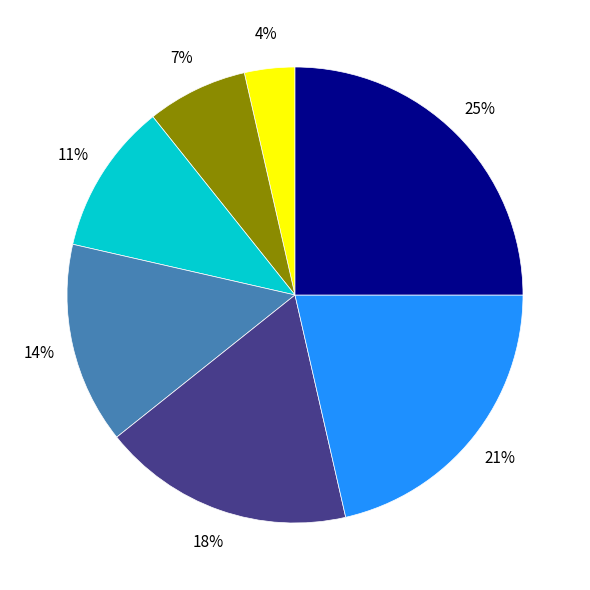

To the nearest percent, what is the average slice percentage?

14%